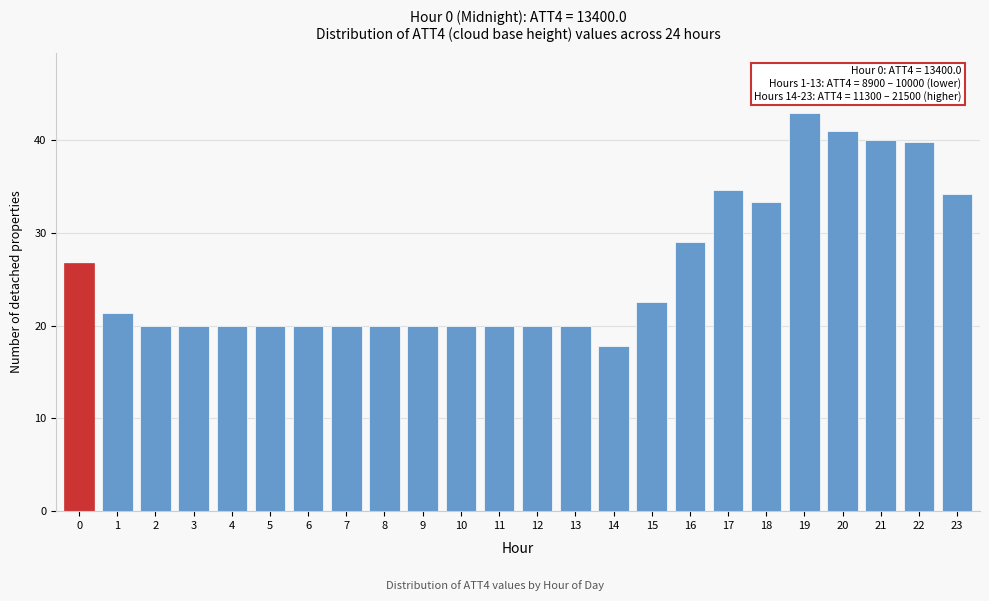

Reading left to right, what are all the values shown in this chart?

26.8	21.4	20.0	20.0	20.0	20.0	20.0	20.0	20.0	20.0	20.0	20.0	20.0	20.0	17.8	22.6	29.0	34.6	33.4	43.0	41.0	40.0	39.8	34.2